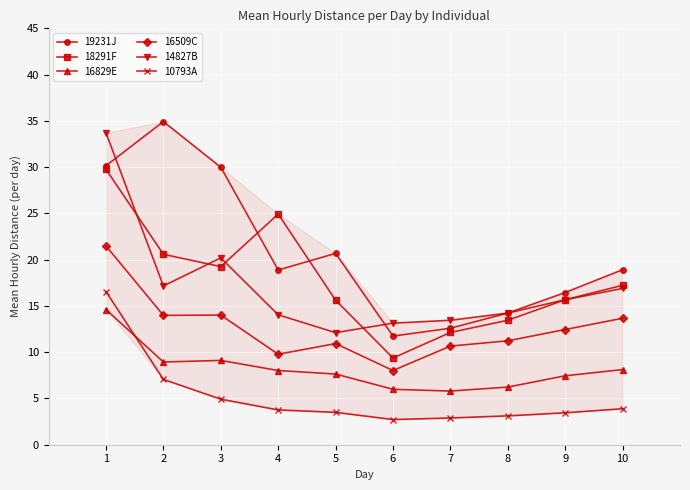

What is the sum of all 10793A values?

51.9